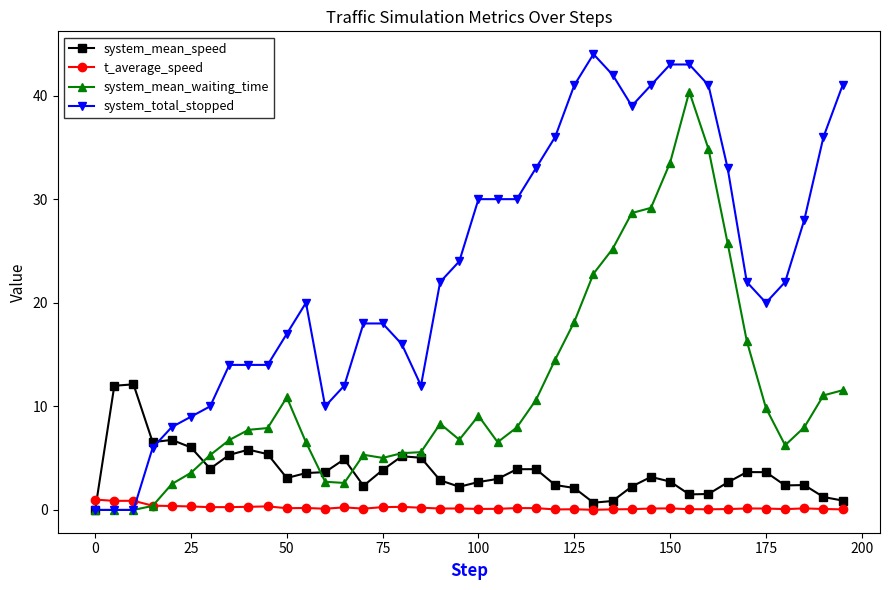

Which series has the largest total across all categories?

system_total_stopped